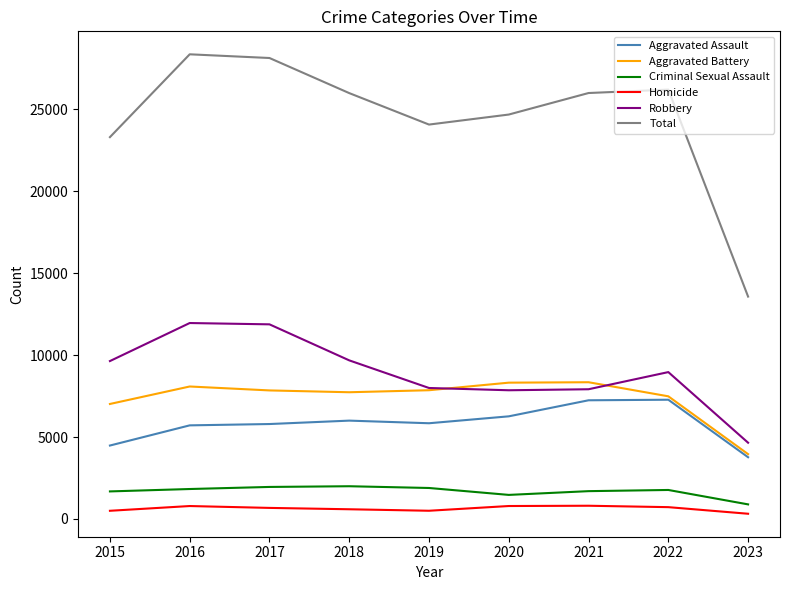

Which series has the widest spread of values?

Total